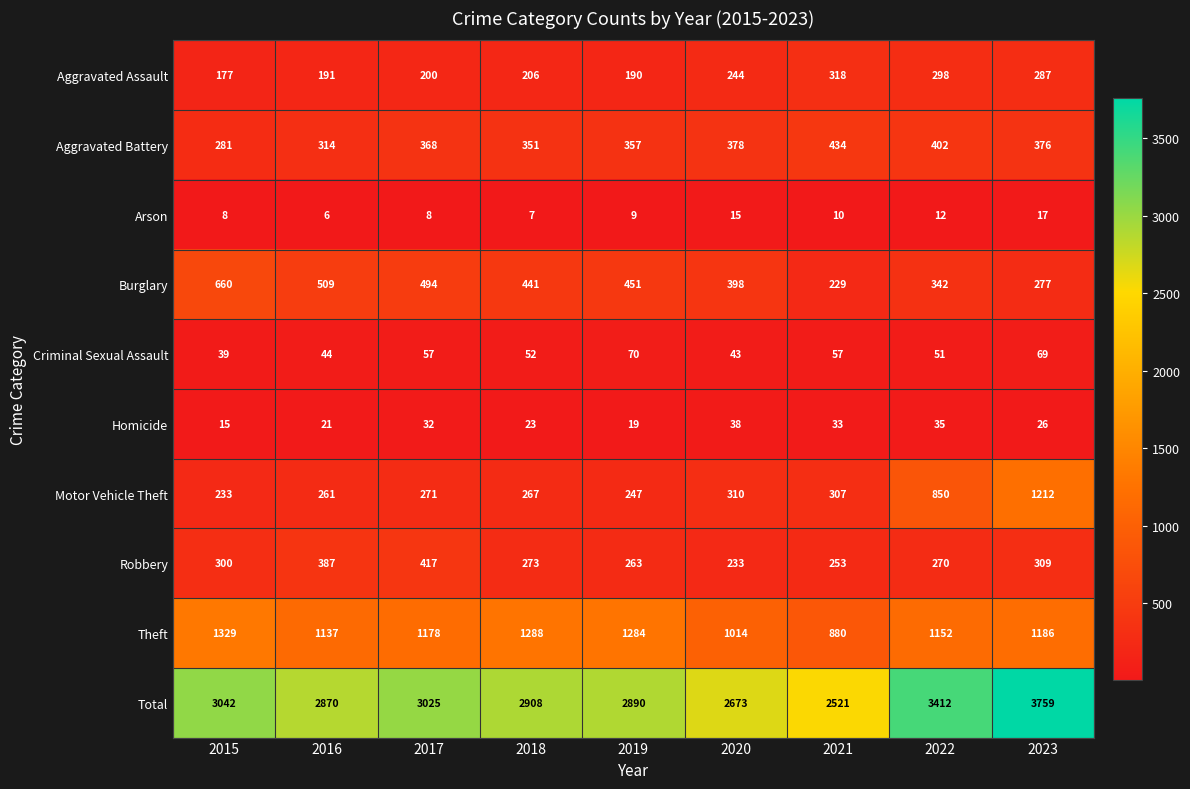

True or false: Theft has a value of 1186 at 2023.

True